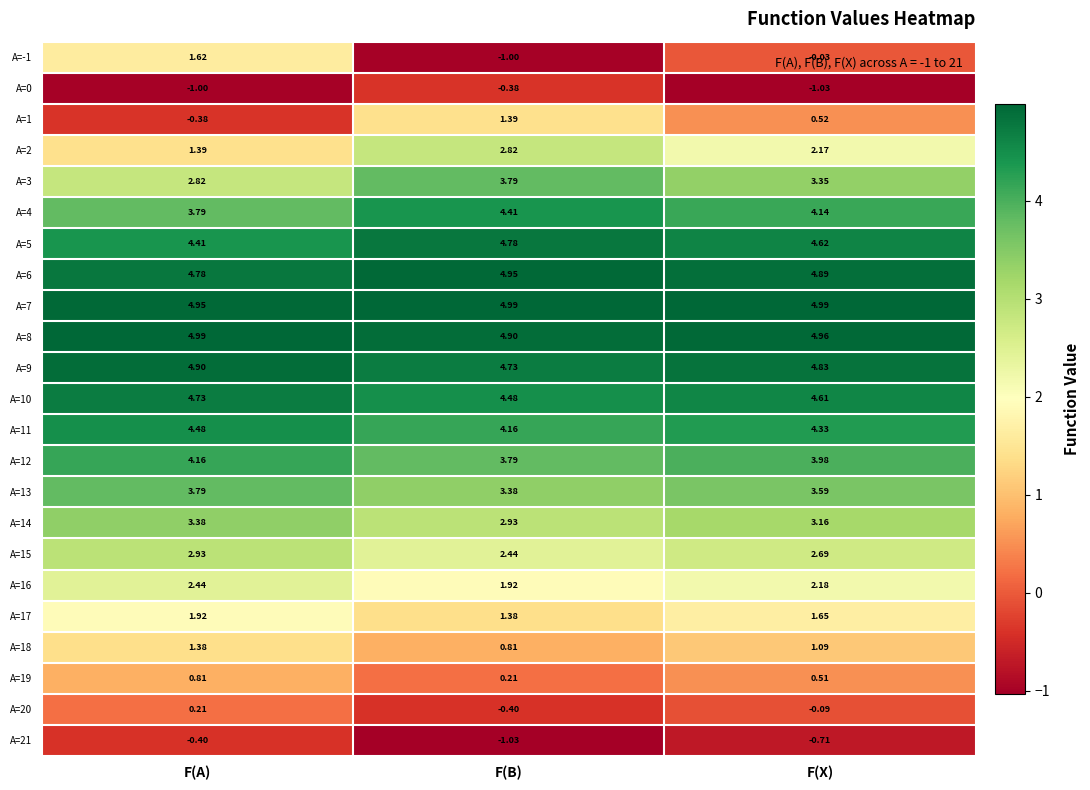

At which label is A=10 closest to 4?

F(B)